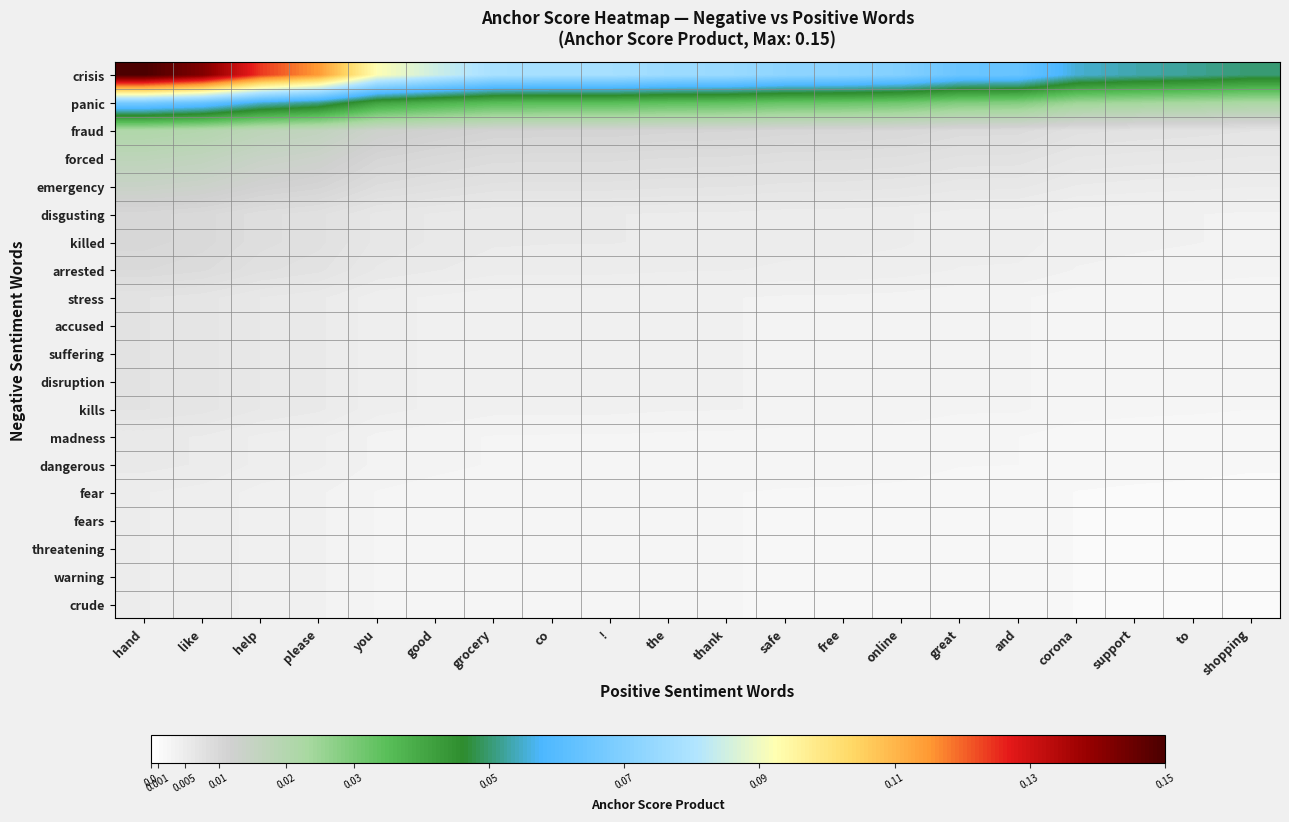

How many series are shown in this chart?

20